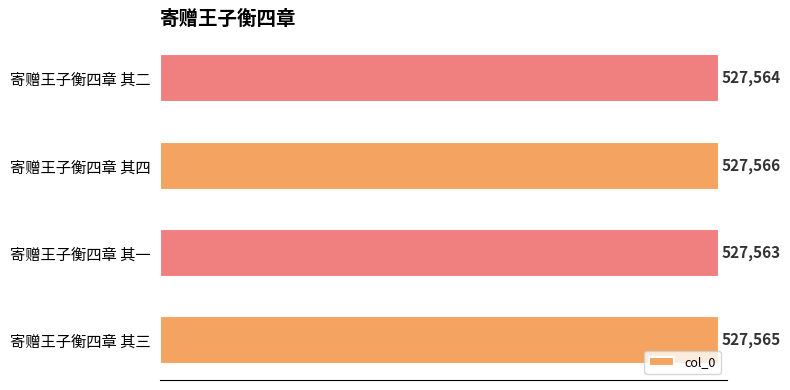

Count the values in the range 527564 to 527566.

3